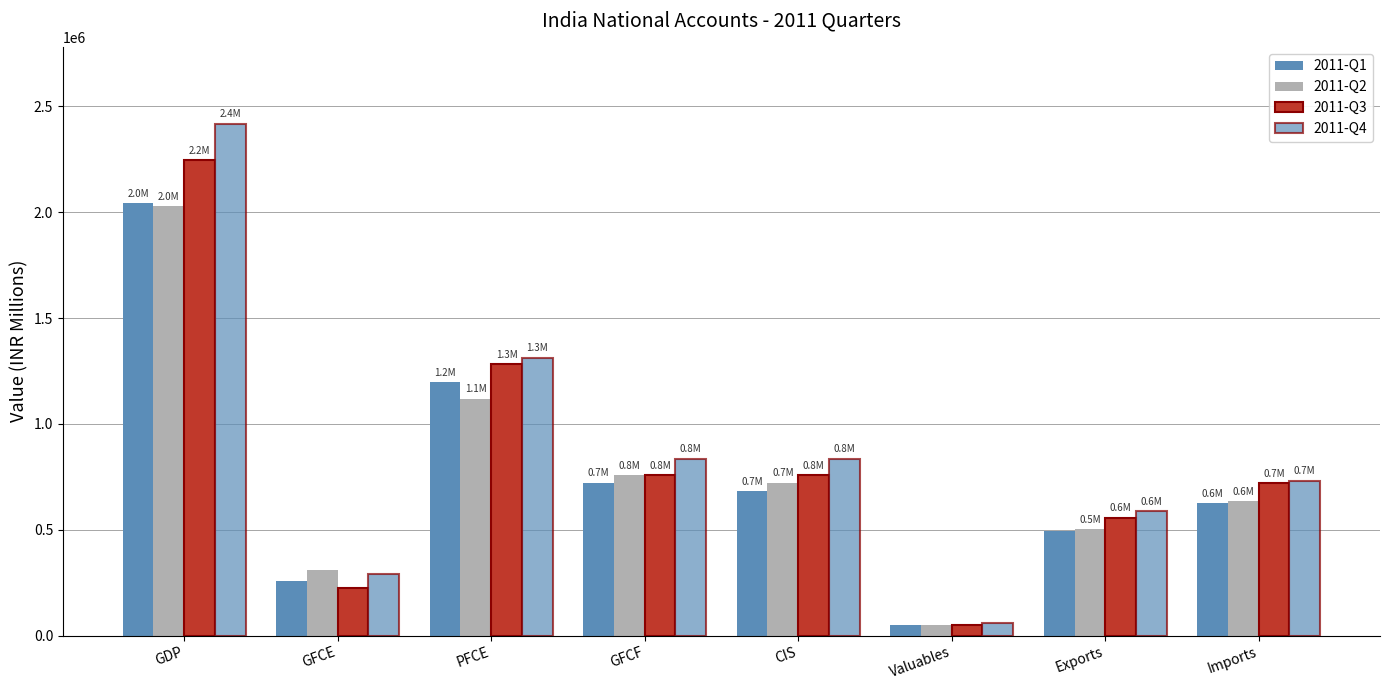

What is the approximate value of 2011-Q3 at Exports?

557993.3